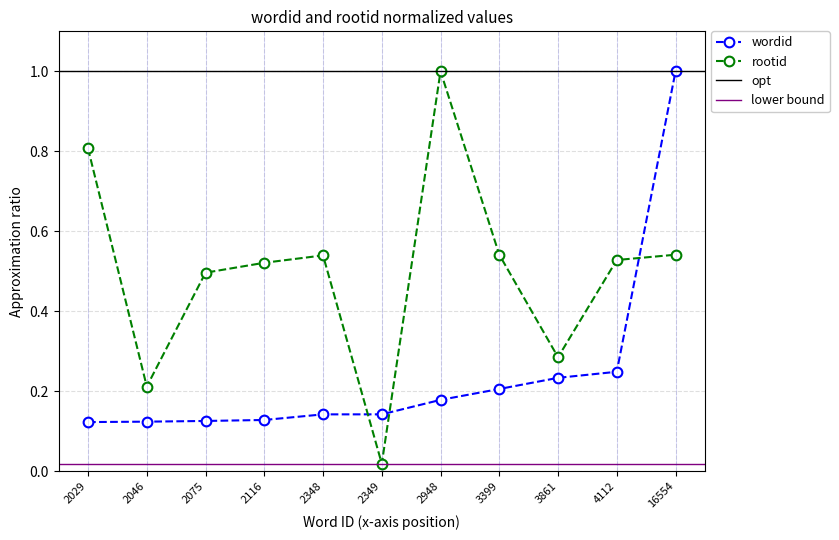

Is the value of wordid at 16554 greater than the value of rootid at 4112?

Yes